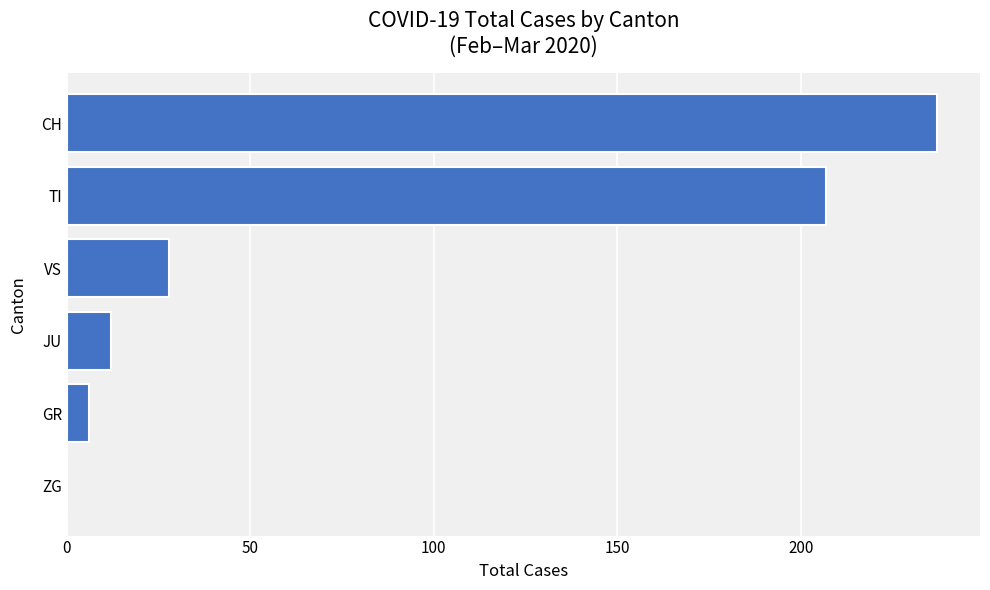

The chart shows a value of 6 at GR. True or false?

True